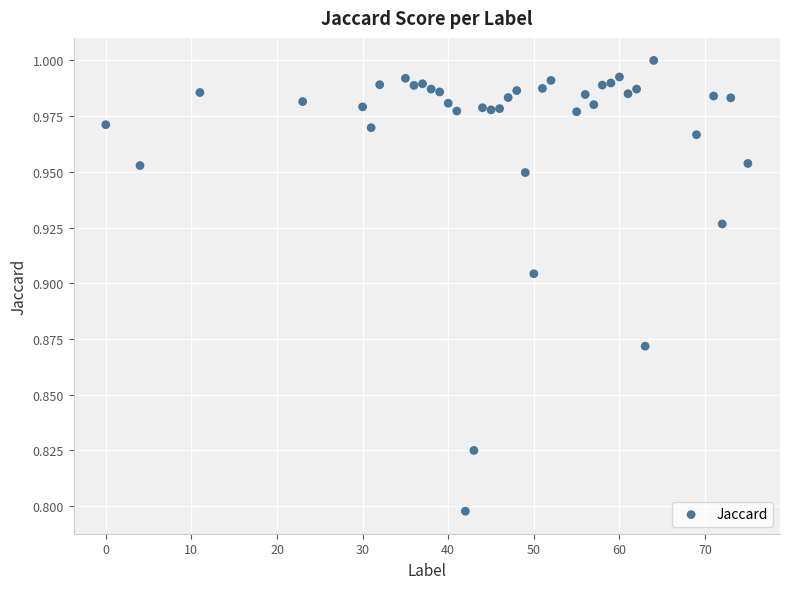

What is the range of X values (max minus min)?

75.0